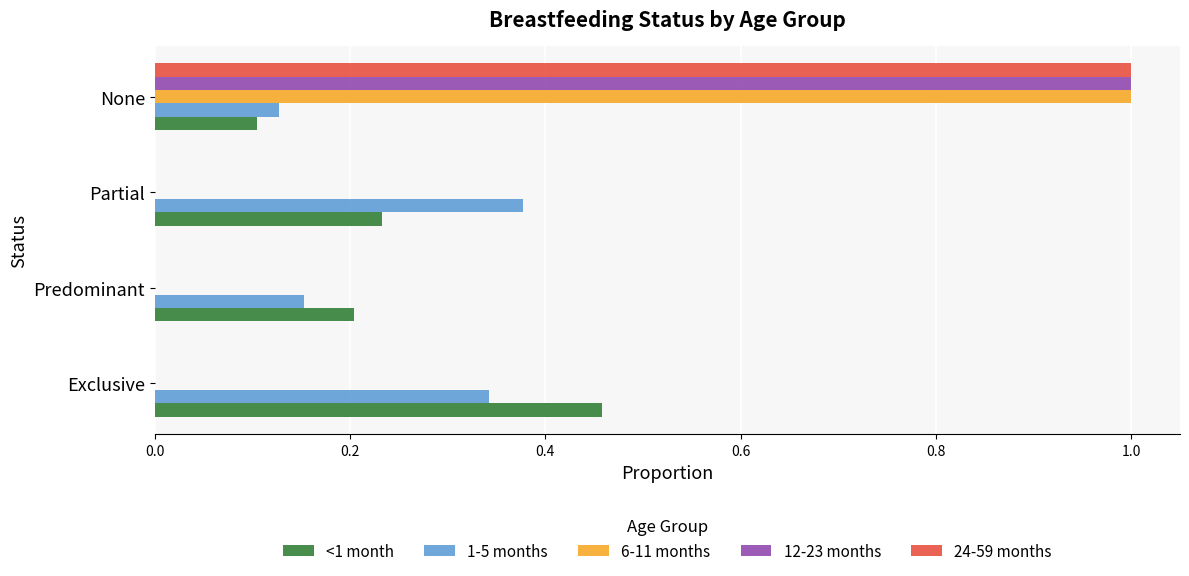

Between Exclusive and Predominant, which series saw the biggest shift?

<1 month